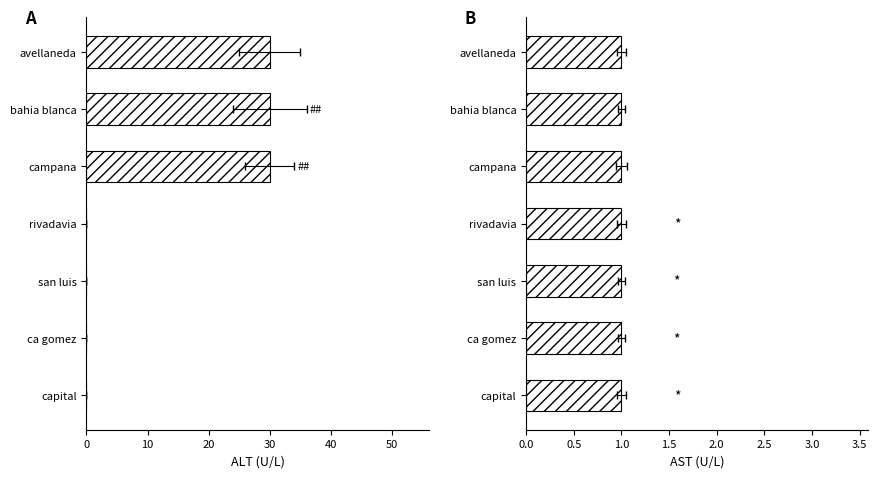

Rank the categories by value from highest to lowest.

avellaneda, bahia blanca, campana, rivadavia, san luis, ca gomez, capital